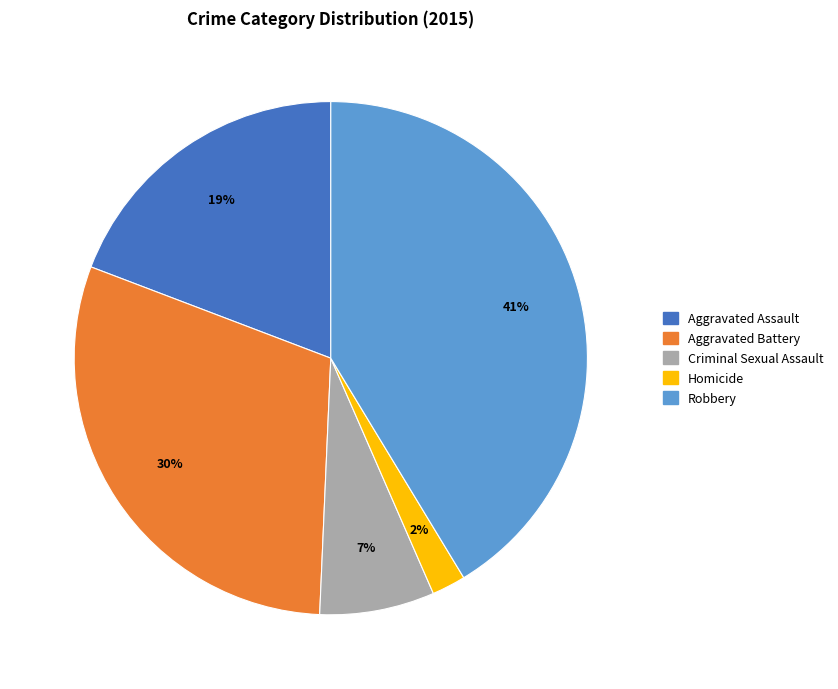

Is the sum of Robbery and Homicide greater than half?

No